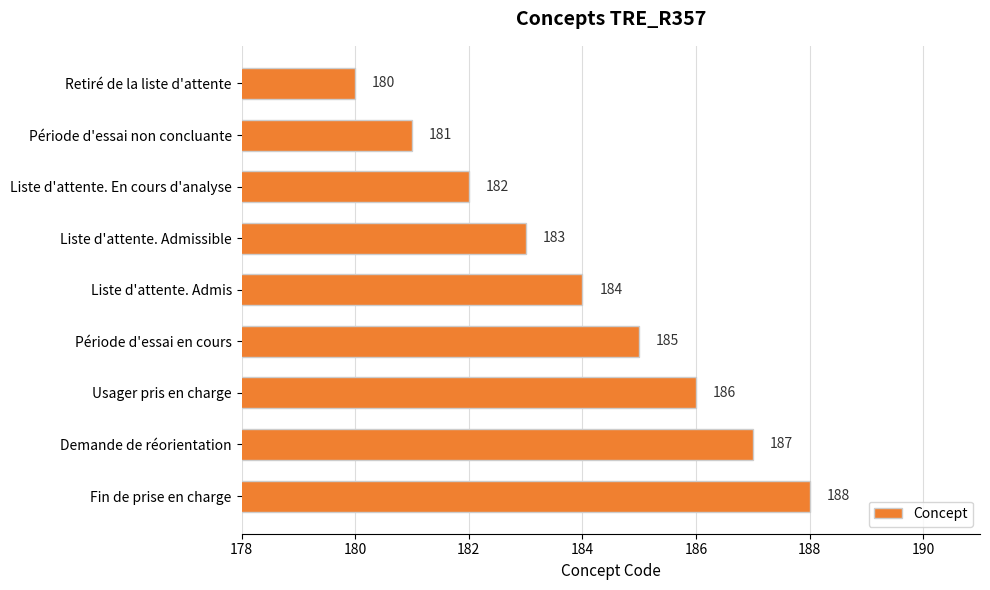

What is the value of the 5th bar from the top?

184